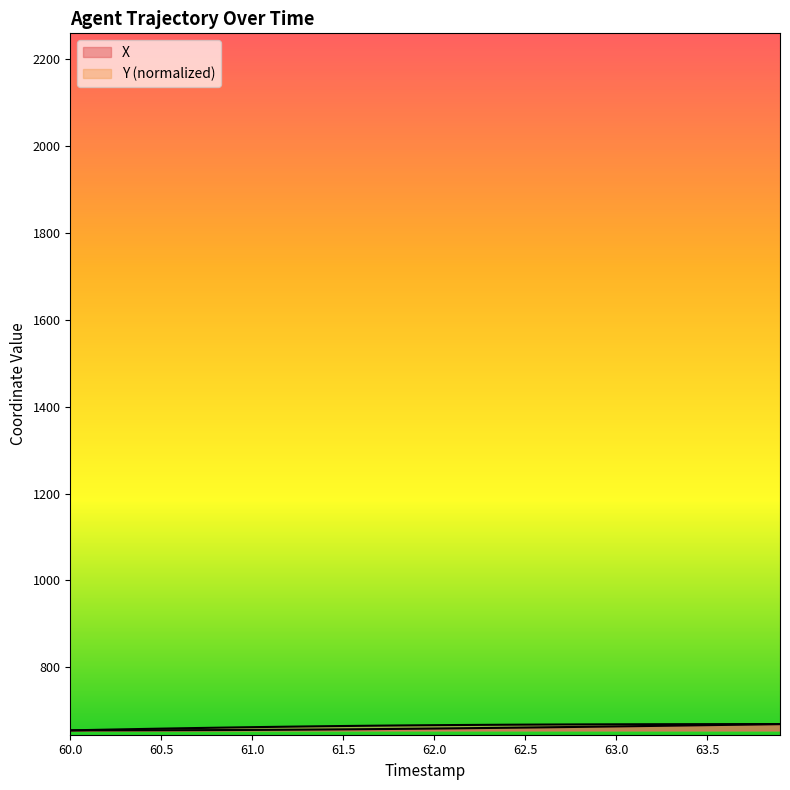

Rank the series by their maximum value, from highest to lowest.

X, Y